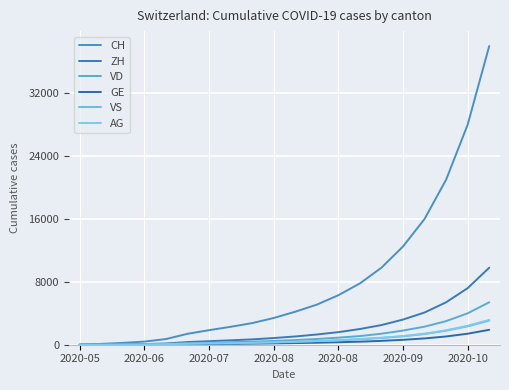

Where is AG nearest to the value 1580?

16